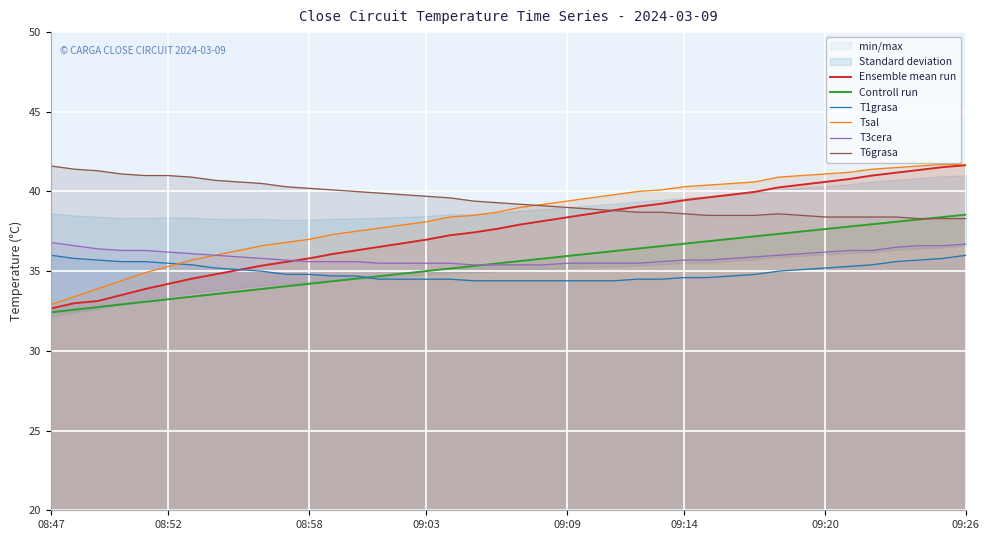

True or false: Ensemble mean run and Controll run intersect in this chart.

False